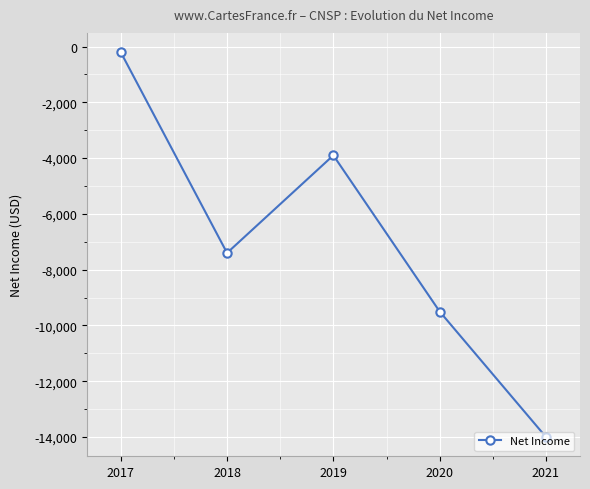

Between 2020 and 2018, which is larger?

2018